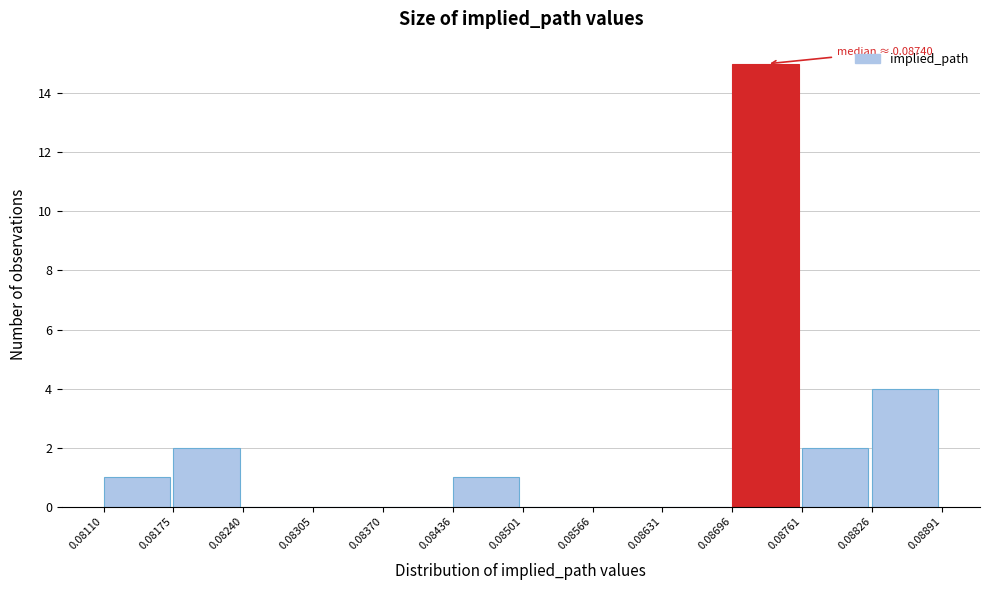

Over which range of the x-axis is the bar tallest?

0.08696 to 0.08761